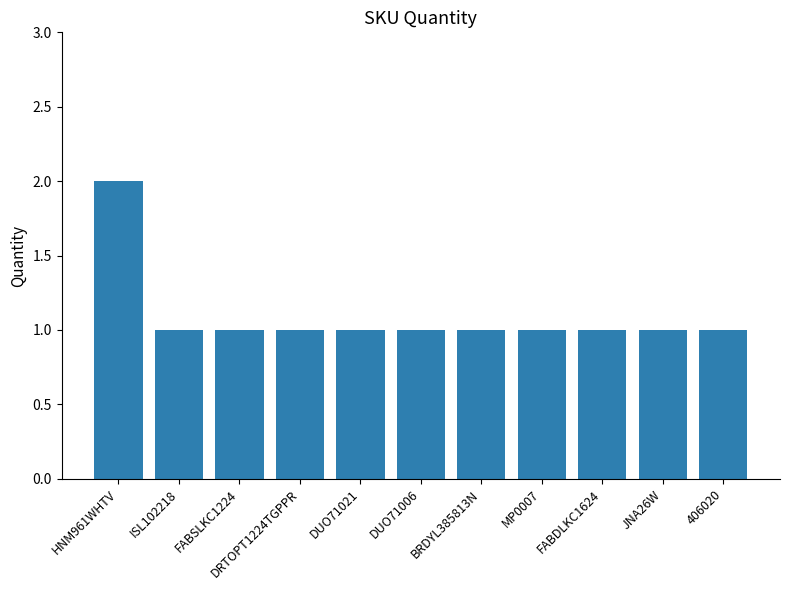

Does the chart contain stacked bars?

No